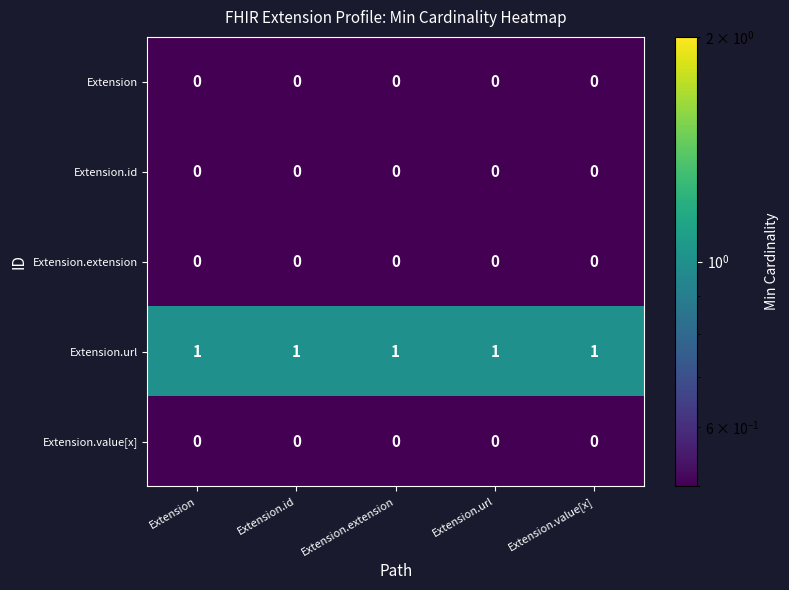

The Extension.id series shows 0 at Extension.extension. True or false?

True